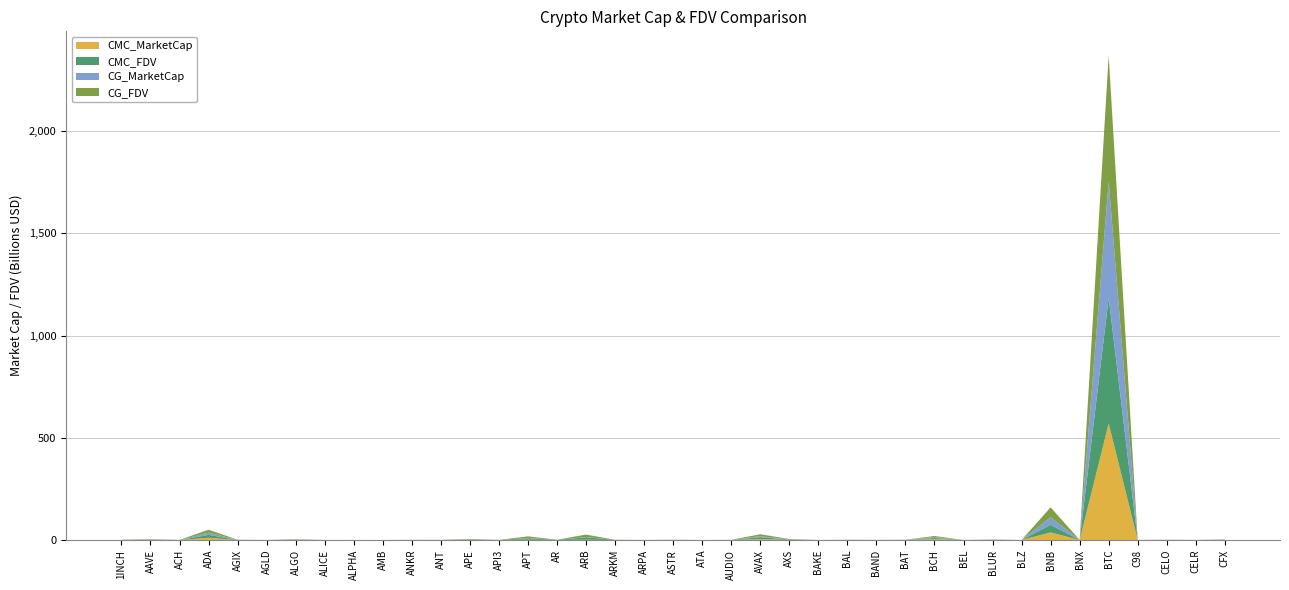

Reading left to right, what are all the values shown in this chart?

CMC_MarketCap: 323284469.7	1072845410.8	119167572.4	11028680321.2	272219163.1	49413688.2	869041234.5	48851102.4	82547900.0	10499960.9	263563522.6	175462370.3	726737874.9	84616252.2	1549941804.7	364579507.9	1506765158.2	77037773.6	63067937.3	239782537.7	32946731.6	190567533.6	4585529625.6	880084829.9	27013151.1	229184320.5	152886137.8	301738371.4	4762537728.7	39812051.9	248001591.2	22117755.0	37210277425.4	65098090.9	569471768198.1	76215583.2	250832624.5	108909200.4	557563478.0
CMC_FDV: 476230357.3	1184603235.2	182379620.7	14176767184.4	443637532.3	49413688.2	1114200917.7	95336138.5	103443483.6	44652594.7	263563522.6	189212013.1	1971650021.0	122706019.8	7441803431.7	367619694.9	11817765946.7	513585157.6	101486042.5	423623821.3	82132705.8	213792058.0	9541618501.9	1691191082.9	27013151.1	430143028.3	163392594.6	303793618.9	5138797086.7	66353419.8	925712668.5	27113328.5	37210277425.4	511653000.6	615079756397.9	135293937.2	496608126.5	143436701.7	957129970.0
CG_MarketCap: 323320003.0	1071833838.0	90087246.0	11039293603.0	271841129.0	54168755.0	868314976.0	71067677.0	82497591.0	10439595.0	215718032.0	175708893.0	725894914.0	84440760.0	1547578068.0	364404465.0	1507127560.0	76800426.0	49804568.0	240245869.0	32962509.0	190284334.0	4584757574.0	818598263.0	26964386.0	189369127.0	152592964.0	301623244.0	4748065758.0	39349734.0	247615463.0	22039404.0	37196121311.0	0.0	569393562026.0	76188048.0	250023910.0	80882769.0	380442193.0
CG_FDV: 476282701.0	1183485534.0	182226691.0	14175143868.0	443021447.0	56075315.0	1113269782.0	94980029.0	103380440.0	43468493.0	264266435.0	197937212.0	1969363057.0	122859995.0	7430070930.0	367443190.0	11820608312.0	512002840.0	101416933.0	432241835.0	82172037.0	211707420.0	9540001356.0	1691182474.0	25893325.0	430214530.0	163079489.0	303677707.0	5123165348.0	66134007.0	924118310.0	27017281.0	48351816044.0	60295947.0	614993104306.0	135245059.0	495007002.0	143270596.0	958565198.0